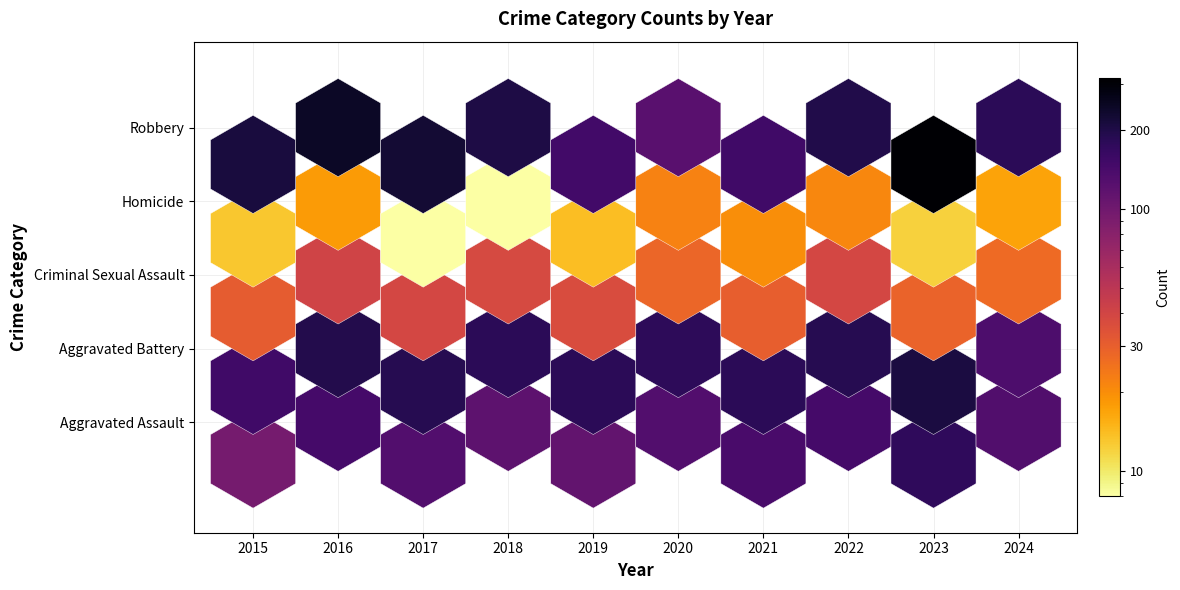

What is the highest value of the Aggravated Assault series?

177